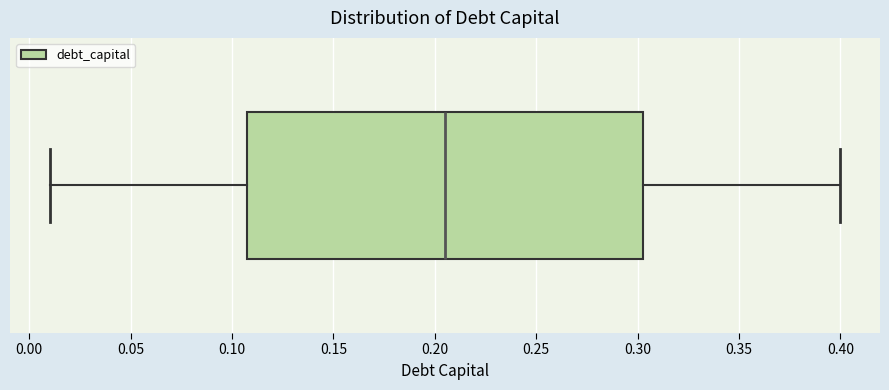

Where is the left edge of the box on the x-axis? The values are not printed on the chart, so give them approximately, as read against the axis.

0.110